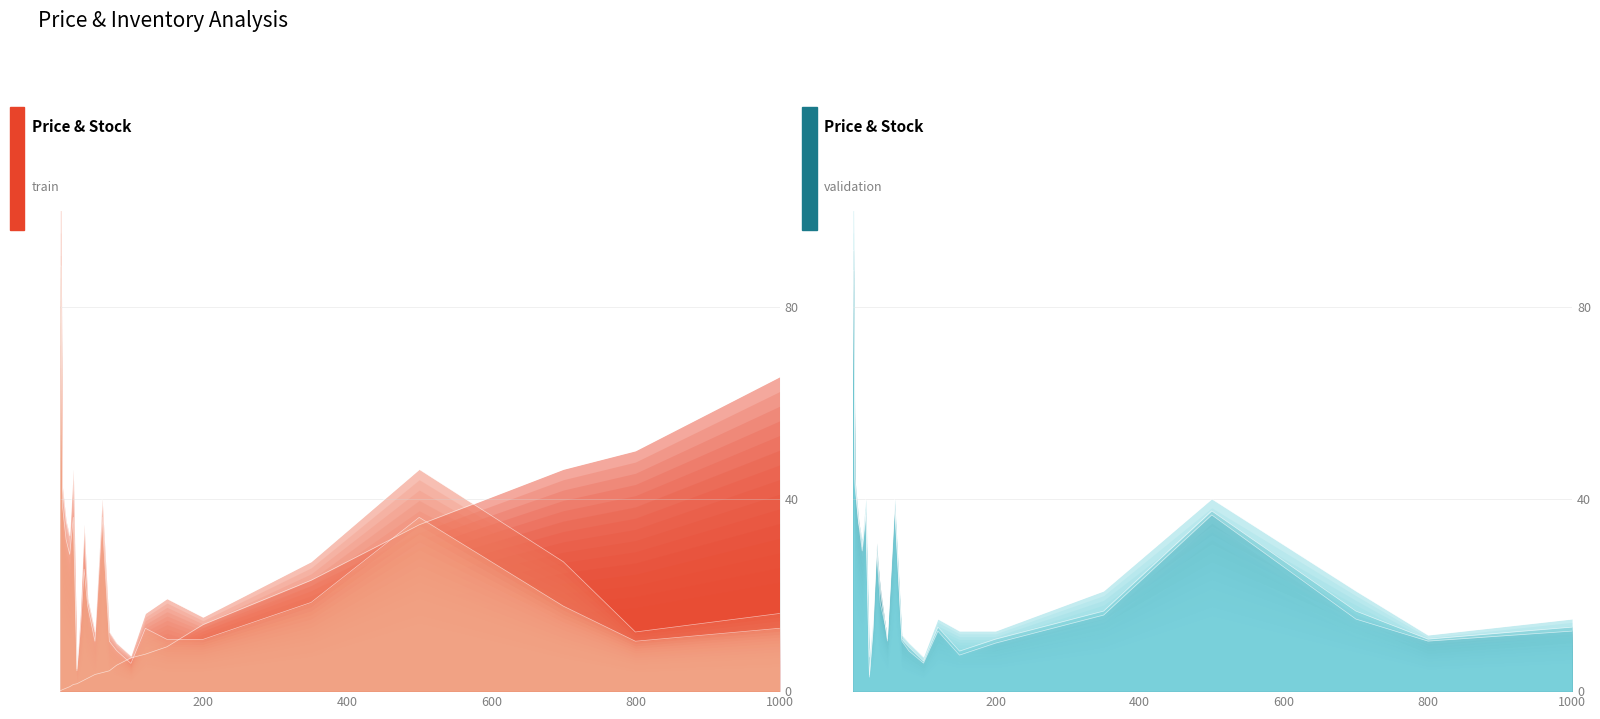

Reading left to right, extract all data points from this chart.

Promotional Price: 0.0	0.0	0.0	0.0	0.0	0.0	0.0	0.0	0.0	0.0	0.0	0.0	0.1	0.1	0.1	0.1	0.1	0.2	0.3	0.4	0.6	0.6	0.8
Forecasted Demand: 1.2	1.2	0.5	0.4	0.4	0.6	0.1	0.2	0.4	0.2	0.2	0.5	0.2	0.1	0.1	0.2	0.2	0.2	0.3	0.6	0.3	0.2	0.2
Expected Inventory WH2: 1.1	1.1	0.5	0.4	0.4	0.5	0.1	0.2	0.3	0.2	0.1	0.5	0.1	0.1	0.1	0.2	0.1	0.1	0.2	0.5	0.2	0.1	0.2
Expected Inventory WH3: 1.1	1.1	0.5	0.4	0.4	0.5	0.0	0.2	0.4	0.3	0.1	0.5	0.1	0.1	0.1	0.2	0.1	0.1	0.2	0.5	0.2	0.1	0.2
On hand Inventory WH3: 1.1	1.1	0.6	0.4	0.4	0.5	0.0	0.2	0.4	0.3	0.1	0.5	0.1	0.1	0.1	0.2	0.1	0.1	0.2	0.5	0.2	0.1	0.2
On hand Inventory WH2: 1.2	1.2	0.5	0.4	0.4	0.5	0.1	0.2	0.4	0.2	0.1	0.5	0.1	0.1	0.1	0.2	0.2	0.2	0.3	0.5	0.3	0.1	0.2